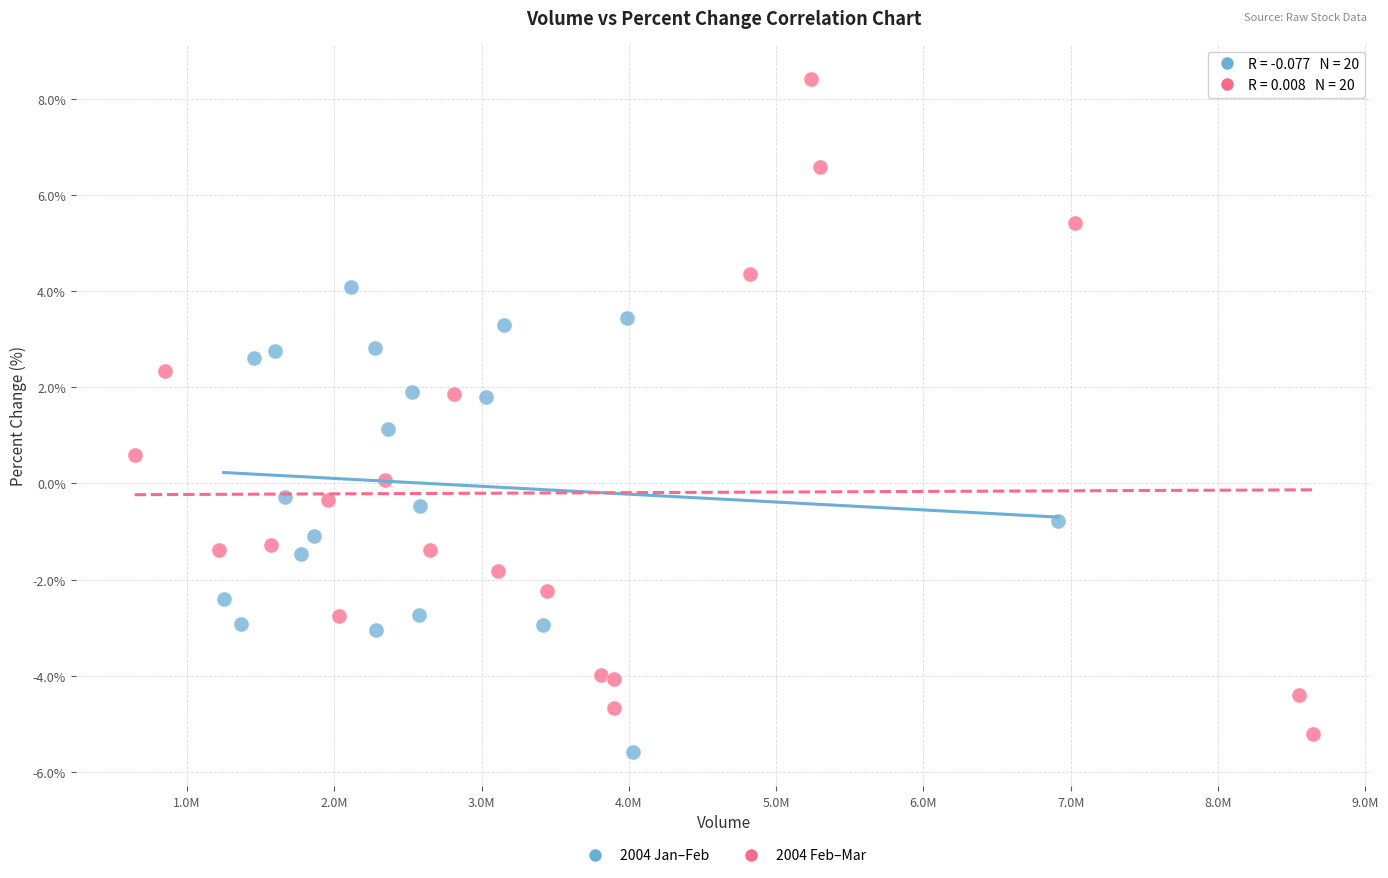

Which series contains the highest Y value?

2004 Feb–Mar